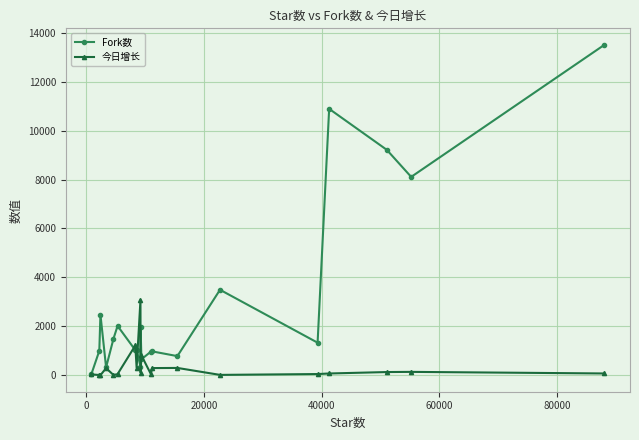

After their last crossing, which series has the higher values: Fork数 or 今日增长?

Fork数